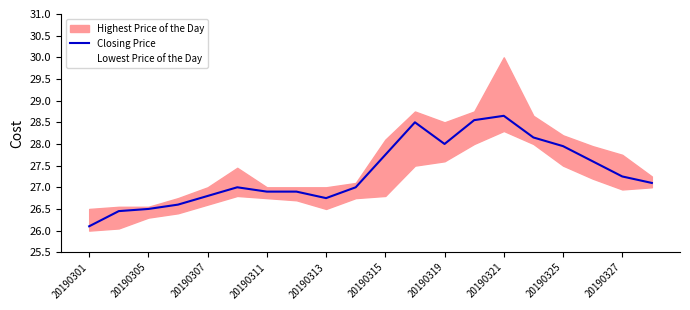

True or false: Closing Price has a value of 26.9 at 20190311.

True